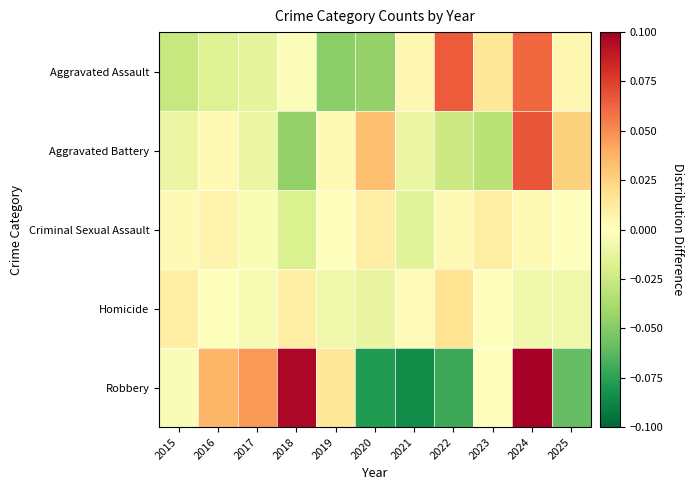

Reading left to right, list all the values displayed in this chart.

Aggravated Assault: 2015=-0.0	2016=-0.0	2017=-0.0	2018=-0.0	2019=-0.0	2020=-0.0	2021=0.0	2022=0.1	2023=0.0	2024=0.1	2025=0.0
Aggravated Battery: 2015=-0.0	2016=0.0	2017=-0.0	2018=-0.0	2019=0.0	2020=0.0	2021=-0.0	2022=-0.0	2023=-0.0	2024=0.1	2025=0.0
Criminal Sexual Assault: 2015=0.0	2016=0.0	2017=-0.0	2018=-0.0	2019=-0.0	2020=0.0	2021=-0.0	2022=0.0	2023=0.0	2024=0.0	2025=-0.0
Homicide: 2015=0.0	2016=-0.0	2017=-0.0	2018=0.0	2019=-0.0	2020=-0.0	2021=0.0	2022=0.0	2023=-0.0	2024=-0.0	2025=-0.0
Robbery: 2015=-0.0	2016=0.0	2017=0.0	2018=0.1	2019=0.0	2020=-0.1	2021=-0.1	2022=-0.1	2023=0.0	2024=0.1	2025=-0.1